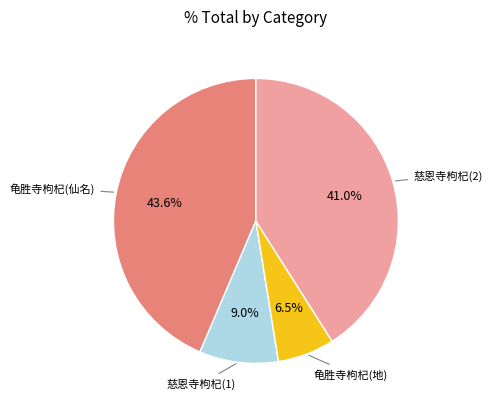

How many slices are in this pie chart?

4